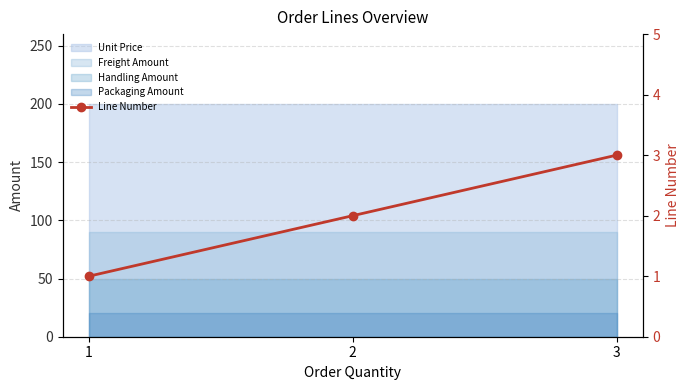

Where does the data first go above 2?

3